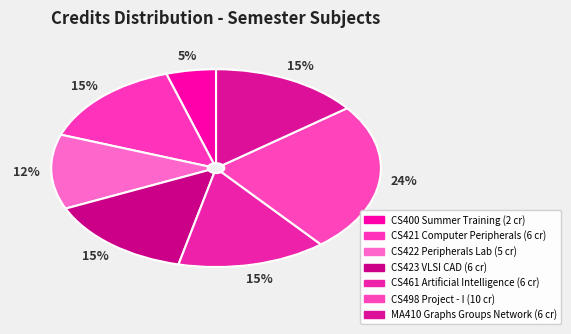

What is the ratio of the value at CS461 Artificial Intelligence to the value at CS422 Peripherals Lab?

1.2